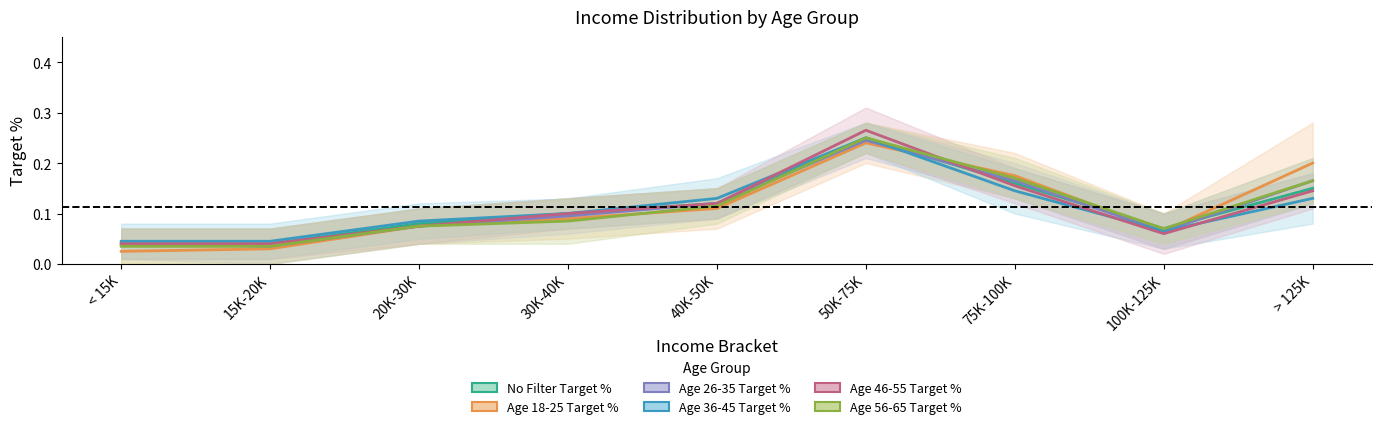

At how many categories does at least one series exceed 0?

9